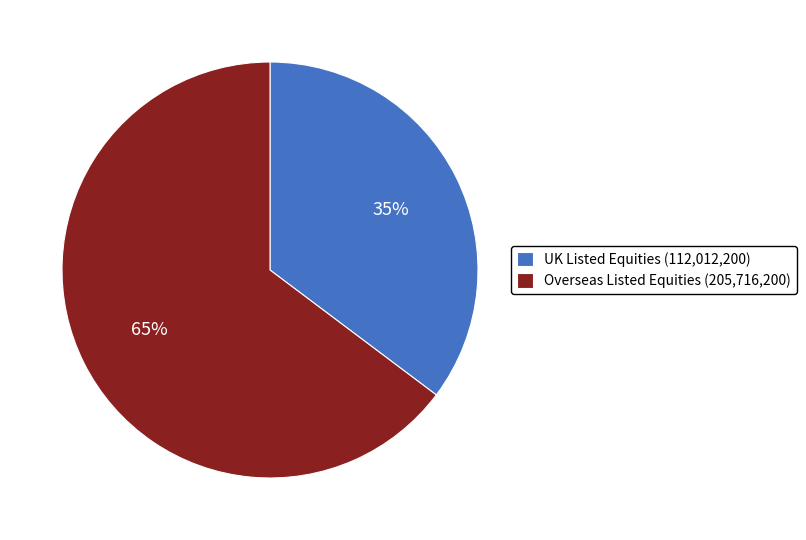

To the nearest percent, what is the average slice percentage?

50%